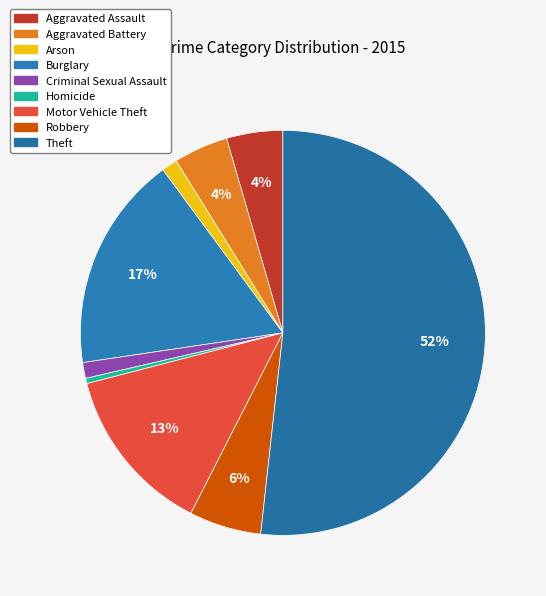

Count the number of slices in the pie.

9